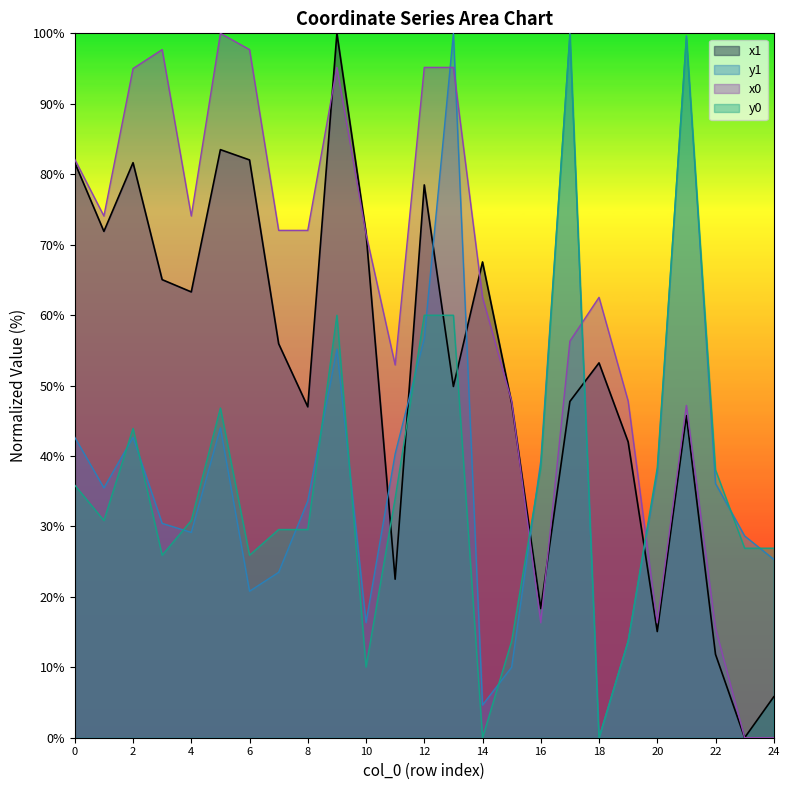

At how many categories does at least one series exceed 75?

10